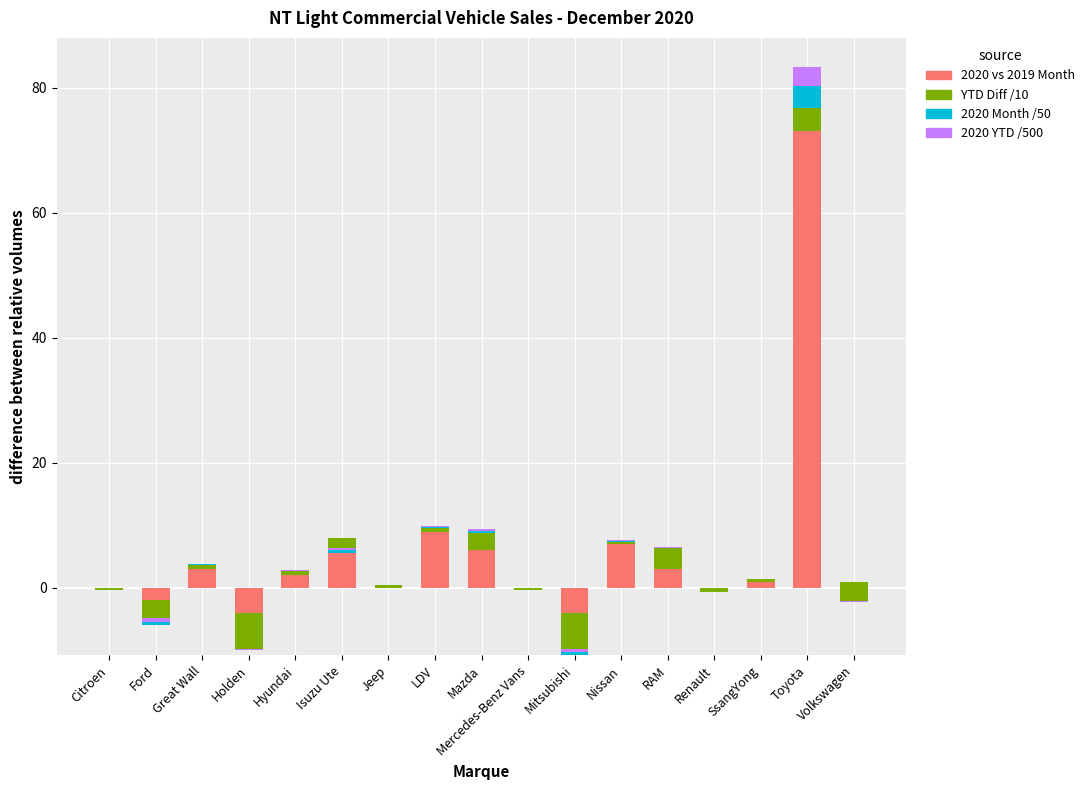

The 2020 YTD /500 series shows 0.3 at Mazda. True or false?

True